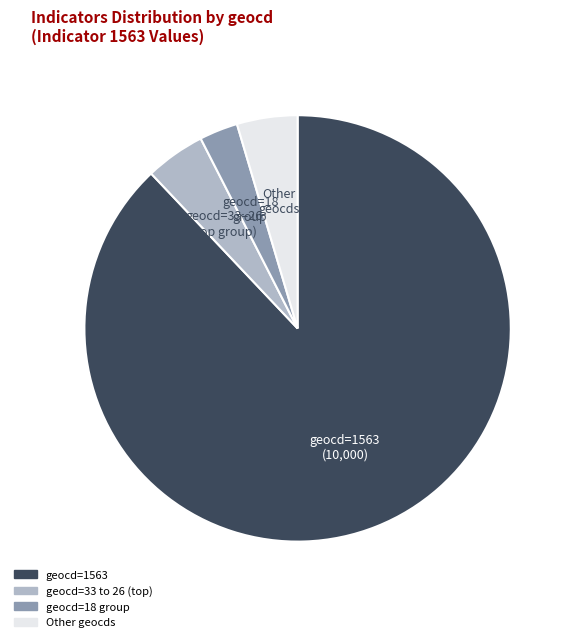

What is the majority slice?

geocd=1563